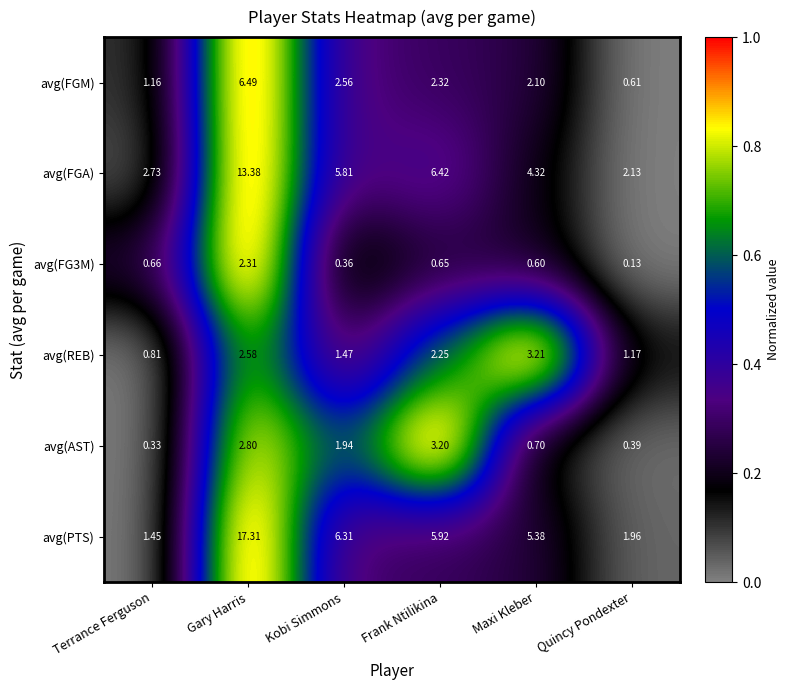

Where is avg(FGA) nearest to the value 7?

Frank Ntilikina